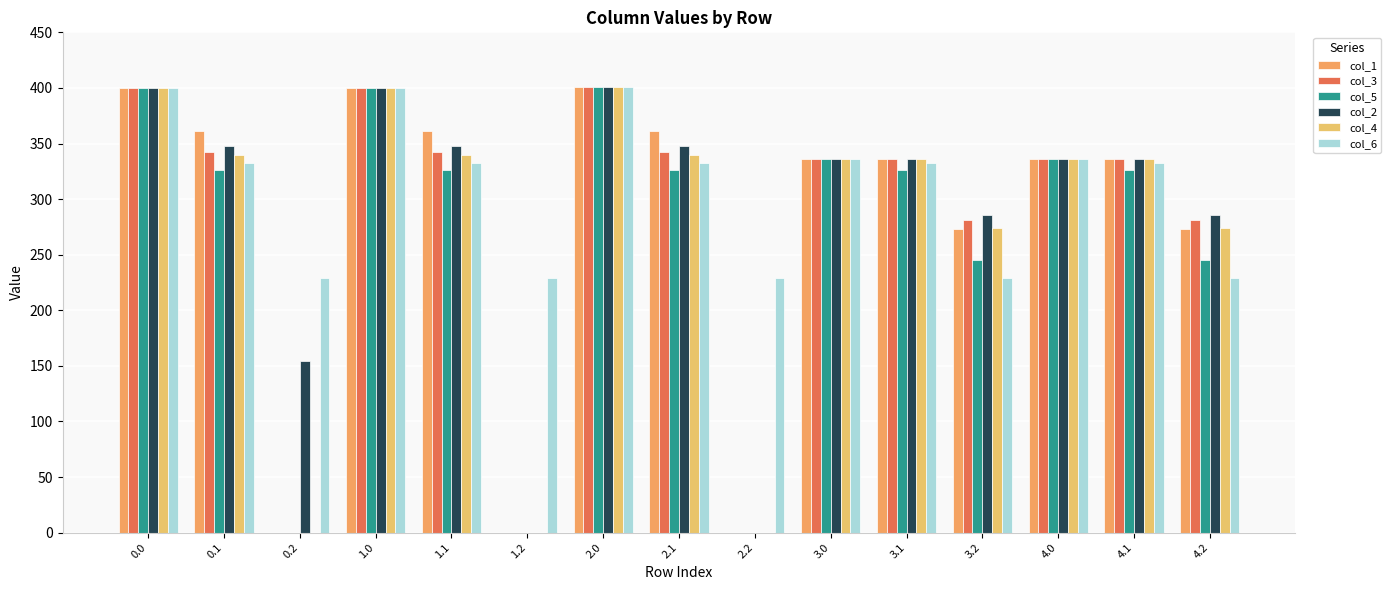

Count the number of data series in this chart.

6